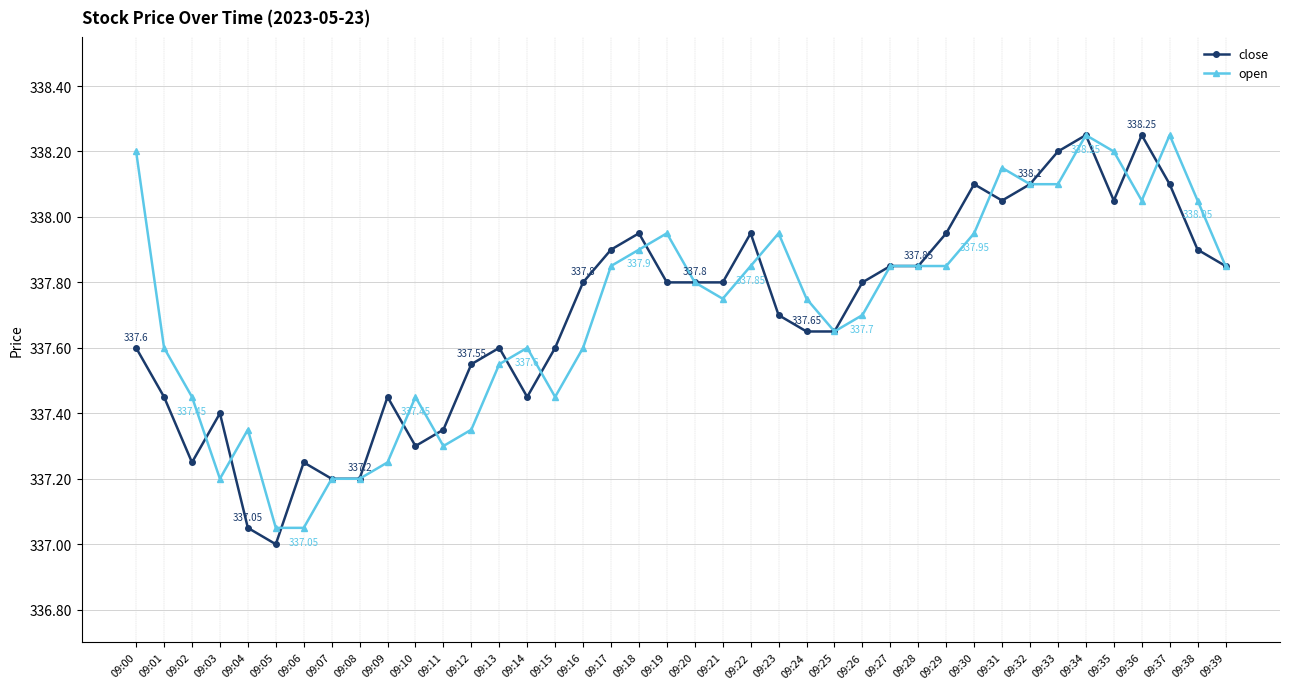

At which category is the sum across all series the highest?

09:34